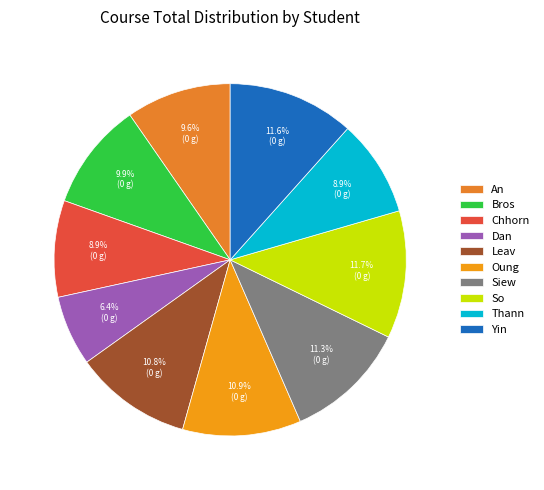

How many slices are in this pie chart?

10